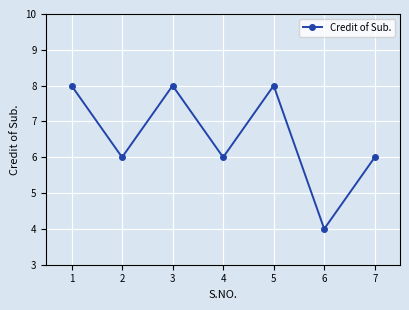

What is the minimum value shown in the chart?

4